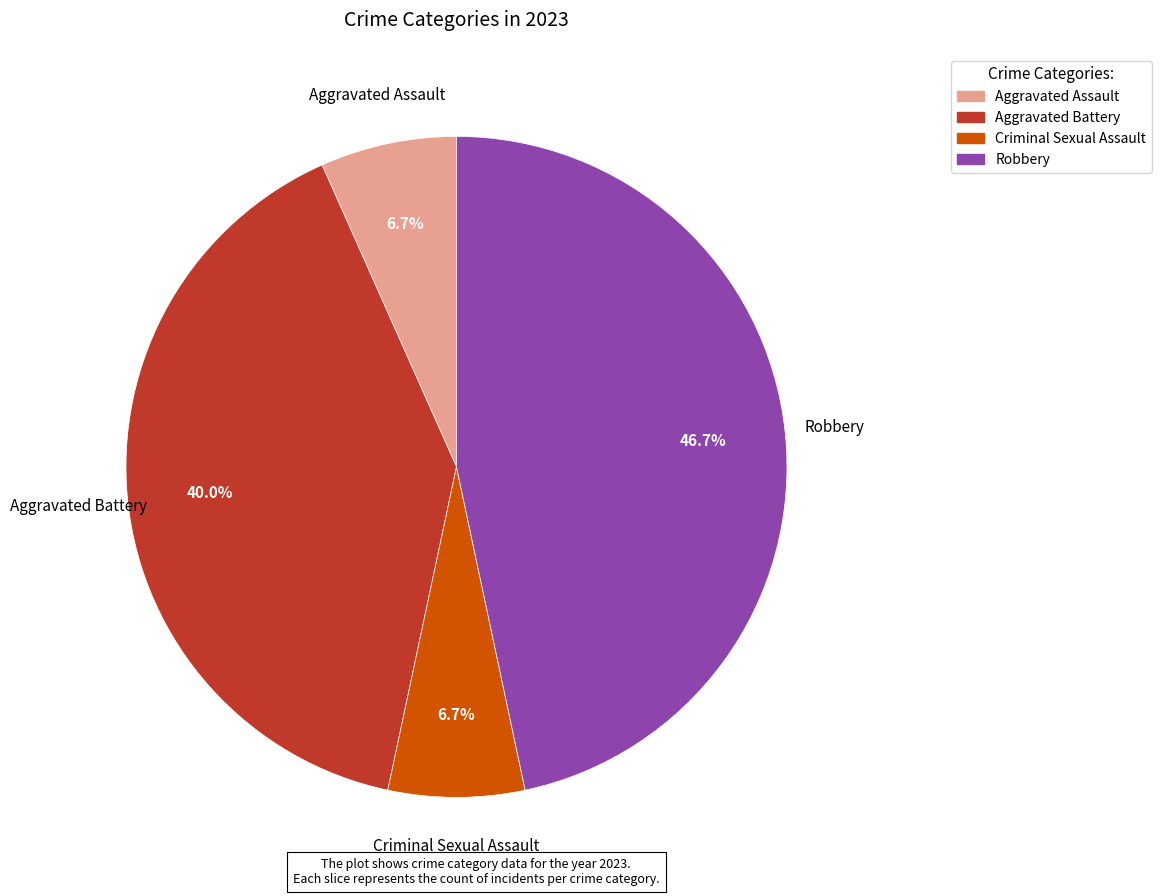

Is there any slice that represents more than half of the pie?

No